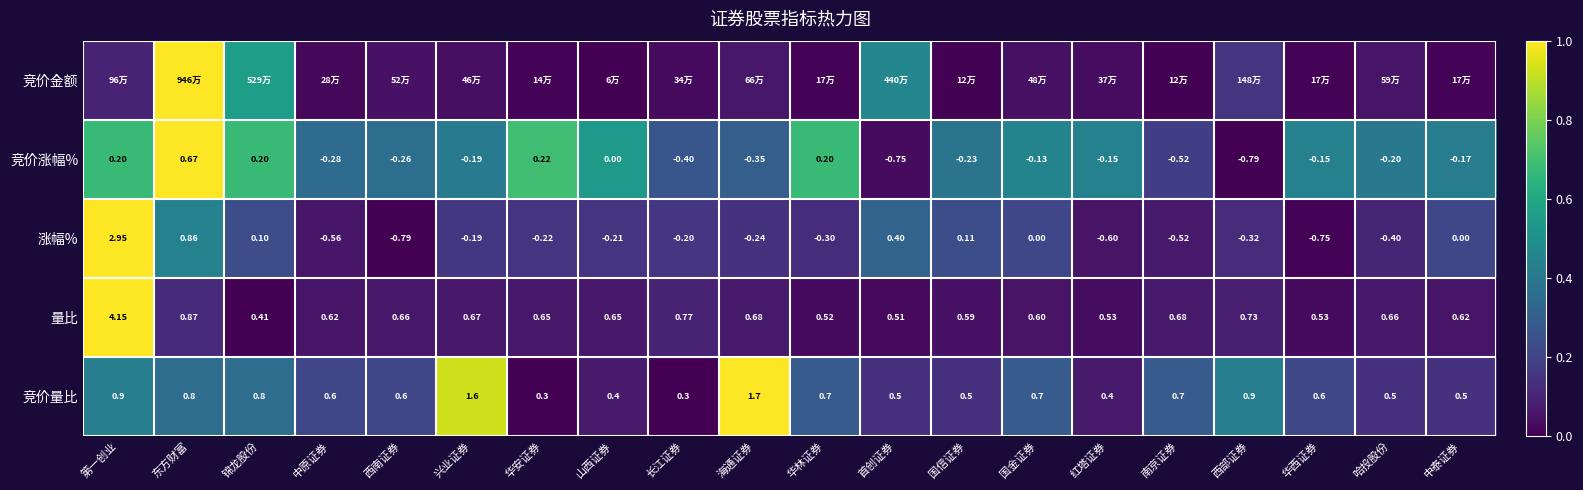

Where does the 竞价涨幅% series first go above 0?

第一创业